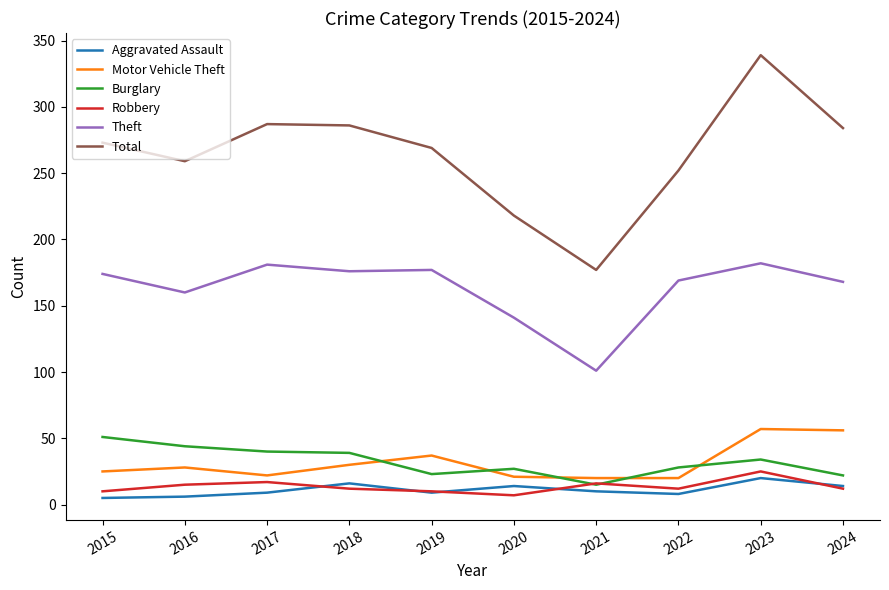

What is the difference between the Theft values at 2021 and 2020?

40